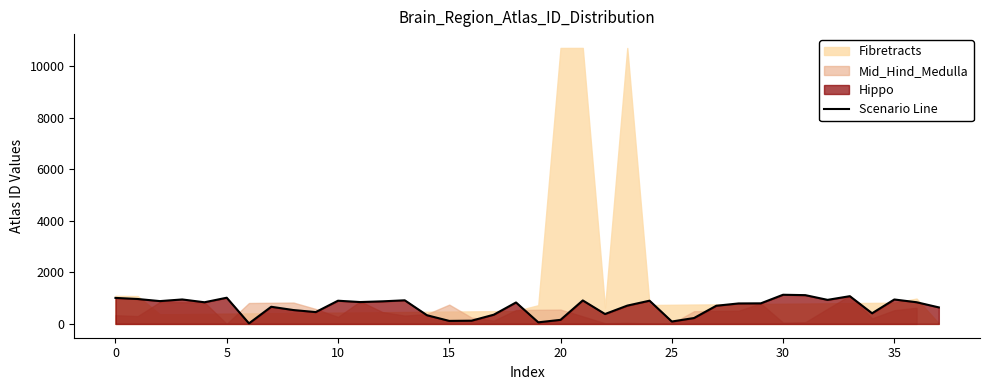

Reading left to right, list all the values displayed in this chart.

1009	967	885	949	840	1016	21	665	538	459	900	848	876	916	336	117	125	357	832	62	158	911	384	710	901	93	229	705	794	798	1131	1116	933	1076	413	948	841	641